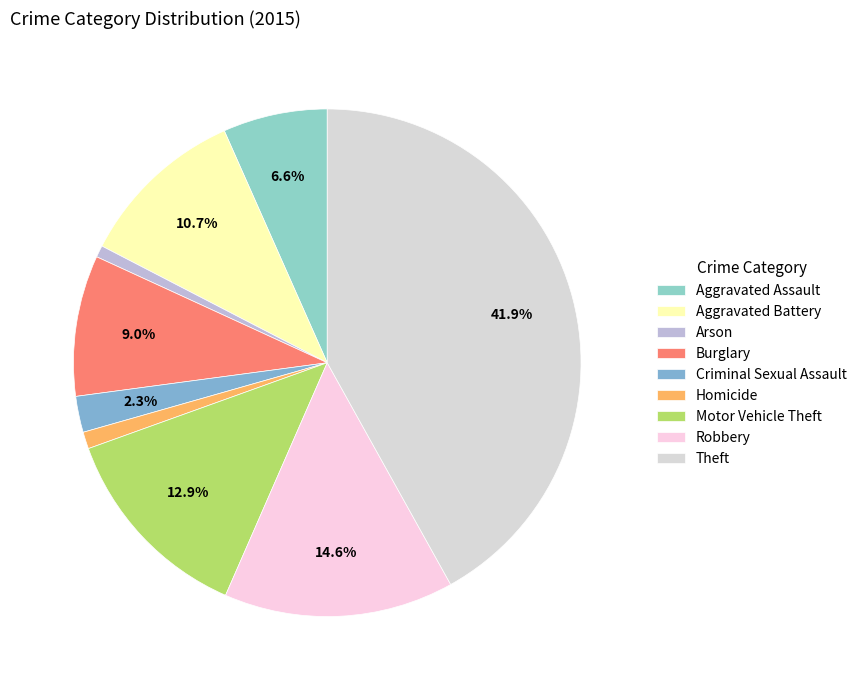

To the nearest percent, what is the difference between the Arson and Aggravated Battery slice percentages?

10%